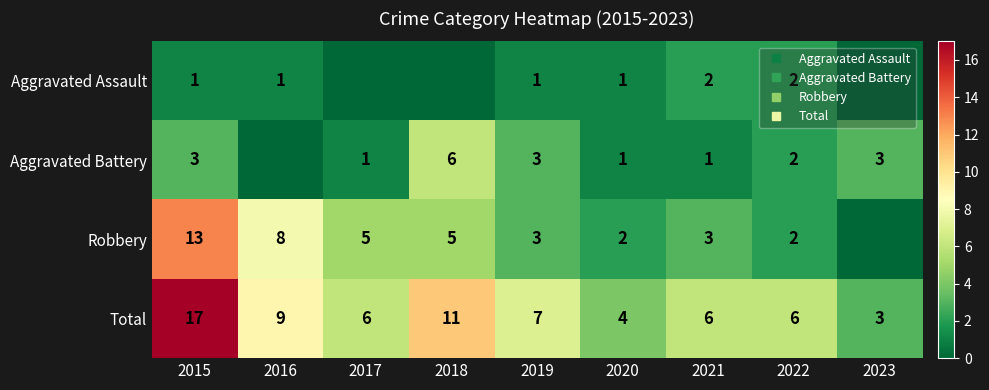

What is the sum of the Total values at 2021 and 2019?

13